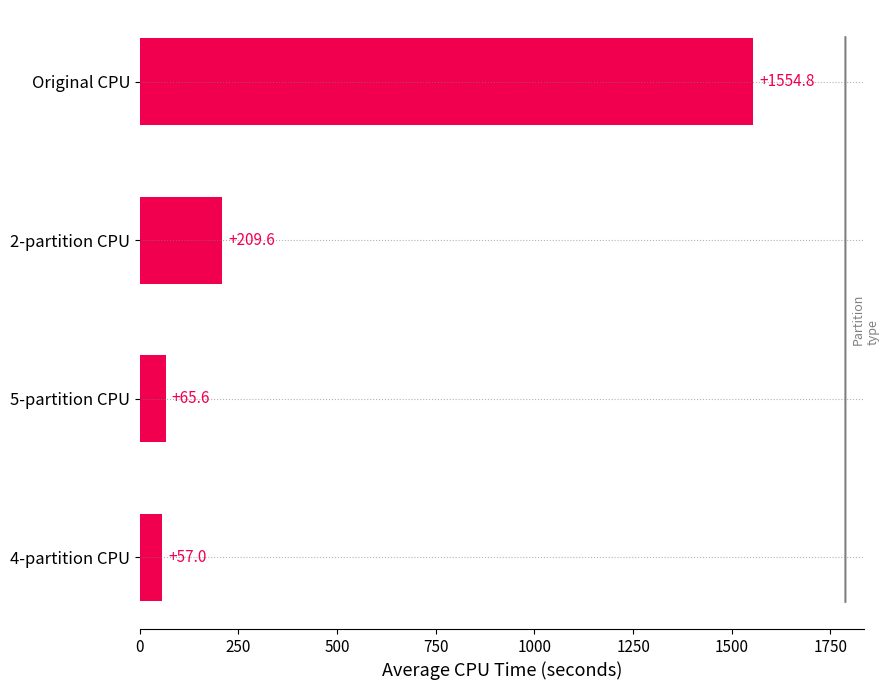

Rank the categories by value from lowest to highest.

4-partition CPU, 5-partition CPU, 2-partition CPU, Original CPU